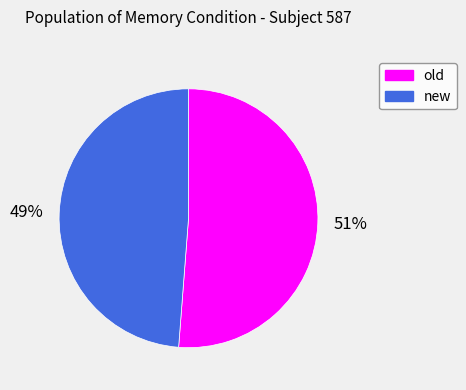

Which slice is the smallest?

new